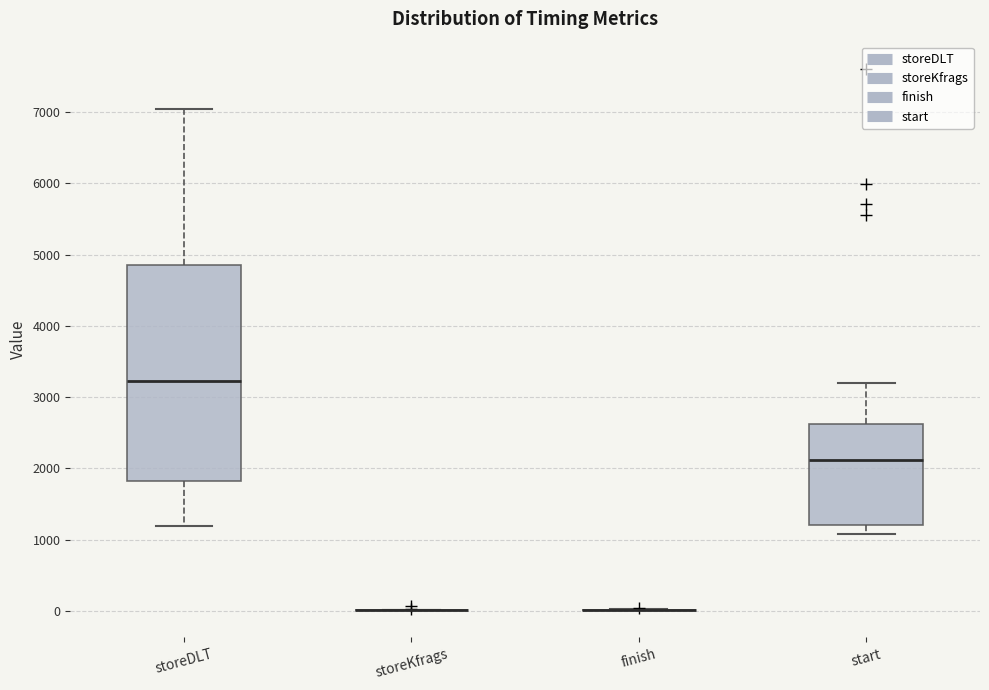

Reading left to right, read every box against the y-axis: the position of its median line, the range the box covers, and the ends of its whiskers. The values are not printed on the chart, so give them approximately, as read against the axis.

storeDLT: median 3200, box 1800 to 4900, whiskers 1200 to 7100
storeKfrags: box collapsed to a line at 0, whiskers 0 to 0
finish: box collapsed to a line at 0, whiskers 0 to 0
start: median 2100, box 1200 to 2600, whiskers 1100 to 3200